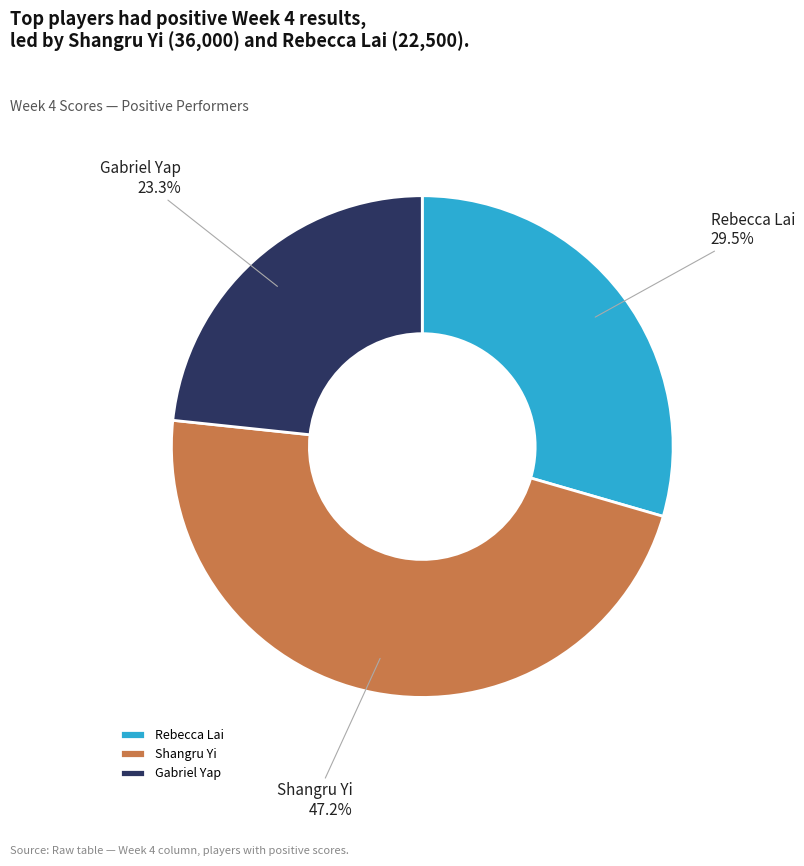

Combined, what portion of the pie is Gabriel Yap and Shangru Yi?

70.5%